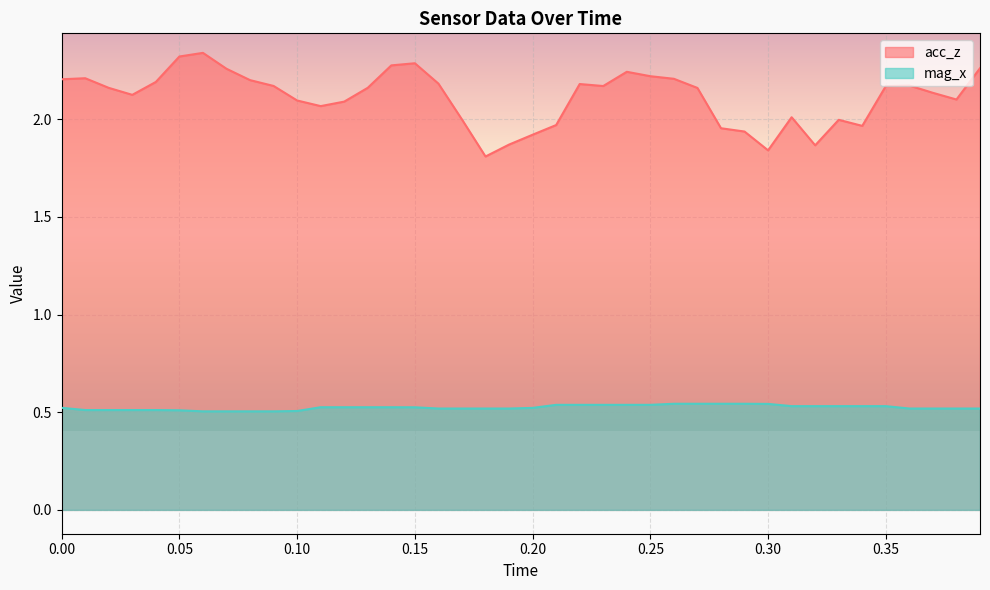

Which series has the widest spread of values?

acc_z